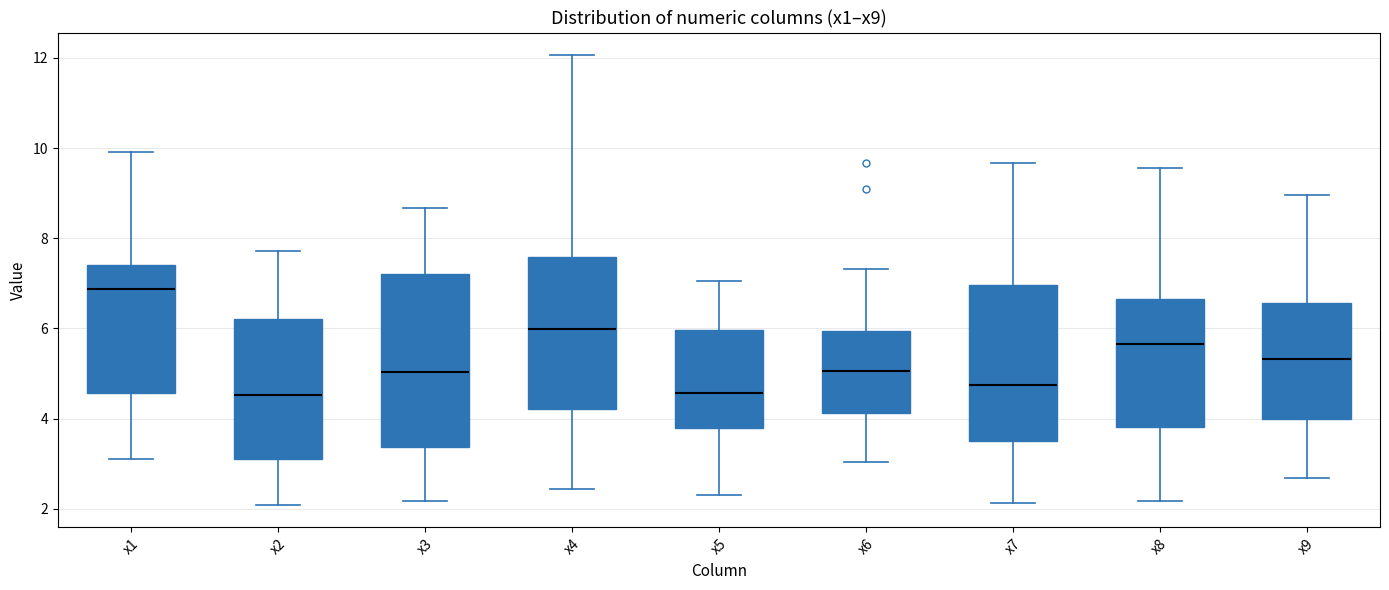

Which box is the tallest, from its lower edge to its upper edge?

x3